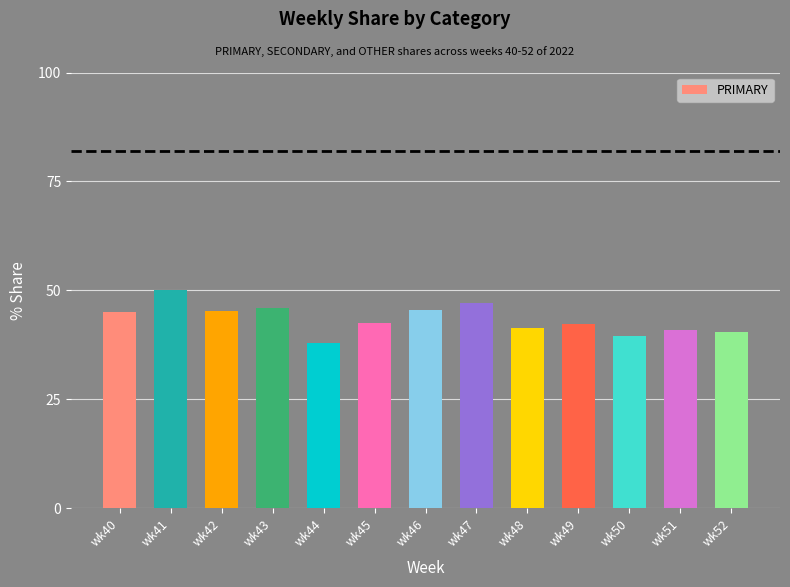

What is the difference between the values at wk52 and wk43?

5.3